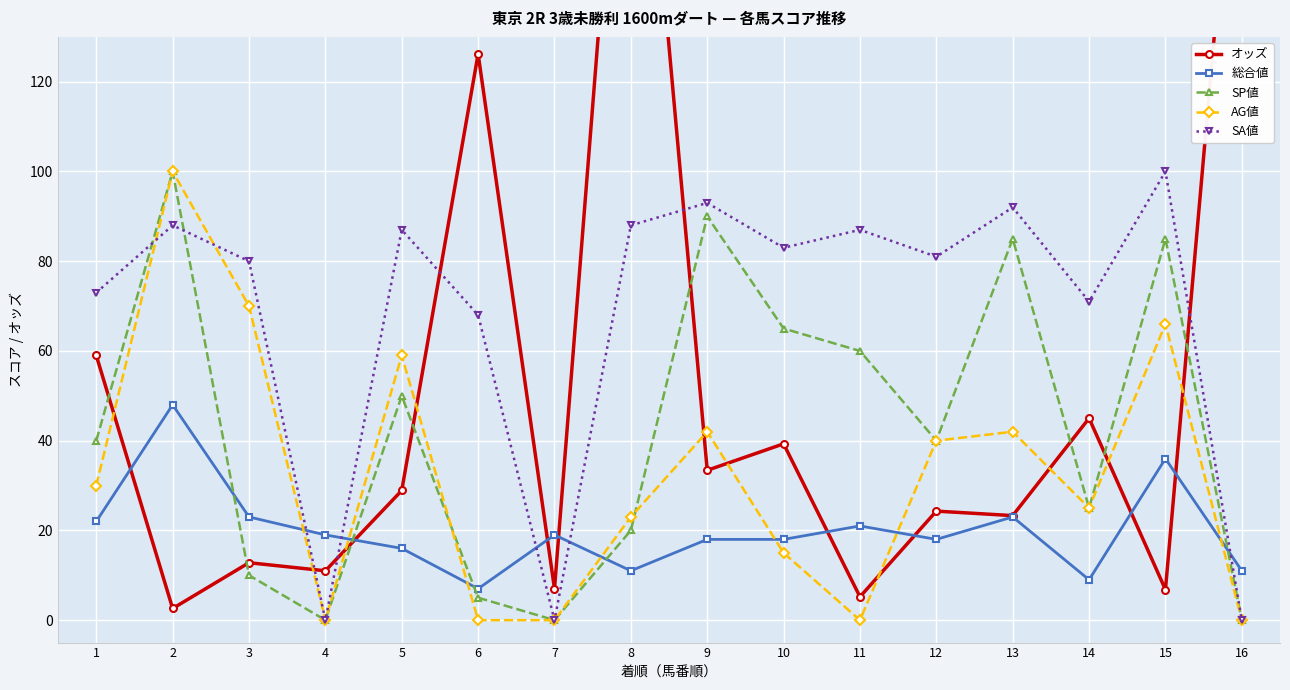

Reading left to right, extract all data points from this chart.

オッズ: 59.0	2.6	12.8	11.0	28.9	126.2	7.0	222.2	33.4	39.3	5.2	24.3	23.3	45.0	6.8	199.8
総合値: 22.0	48.0	23.0	19.0	16.0	7.0	19.0	11.0	18.0	18.0	21.0	18.0	23.0	9.0	36.0	11.0
SP値: 40.0	100.0	10.0	0.0	50.0	5.0	0.0	20.0	90.0	65.0	60.0	40.0	85.0	25.0	85.0	0.0
AG値: 30.0	100.0	70.0	0.0	59.0	0.0	0.0	23.0	42.0	15.0	0.0	40.0	42.0	25.0	66.0	0.0
SA値: 73.0	88.0	80.0	0.0	87.0	68.0	0.0	88.0	93.0	83.0	87.0	81.0	92.0	71.0	100.0	0.0